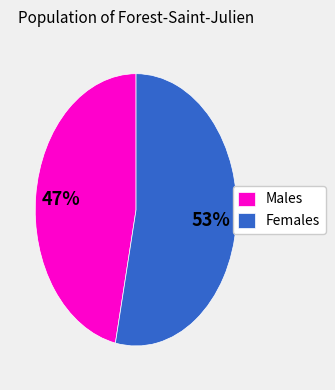

How many segments does this pie chart have?

2